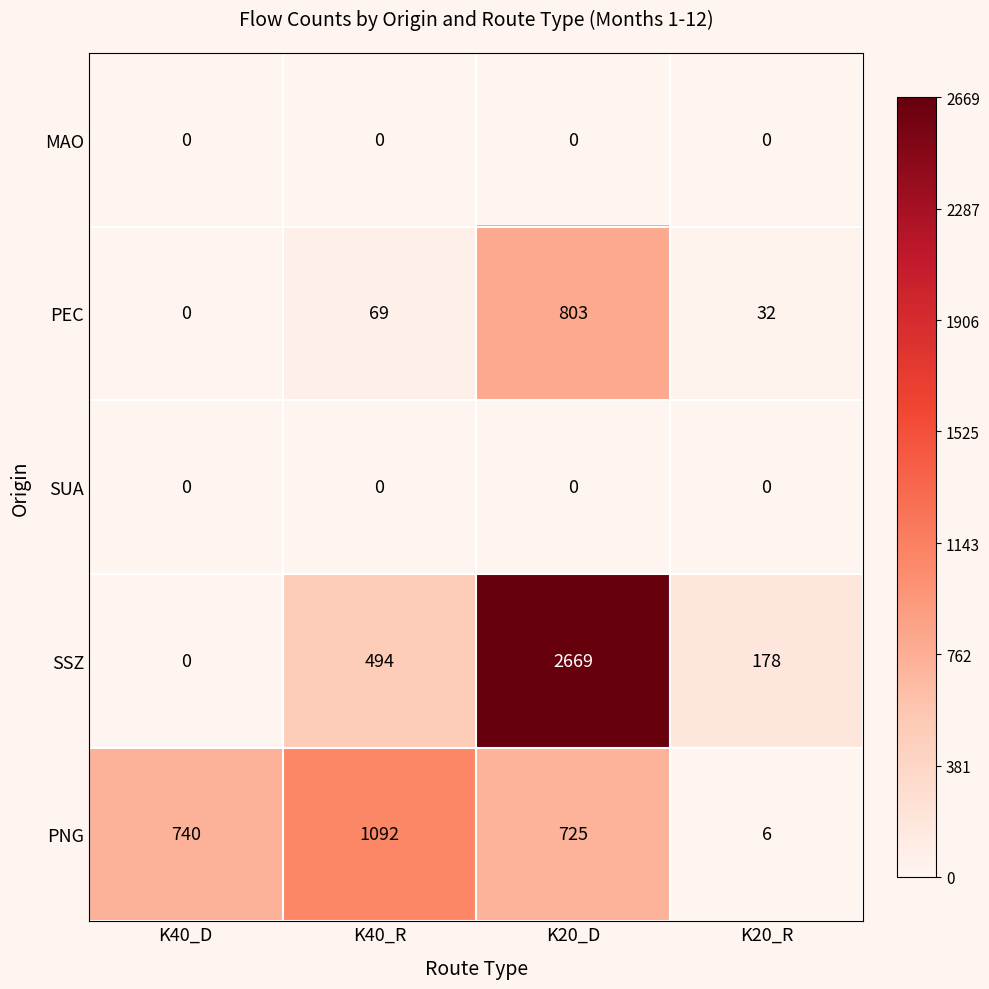

Which series has the largest range (max minus min)?

SSZ